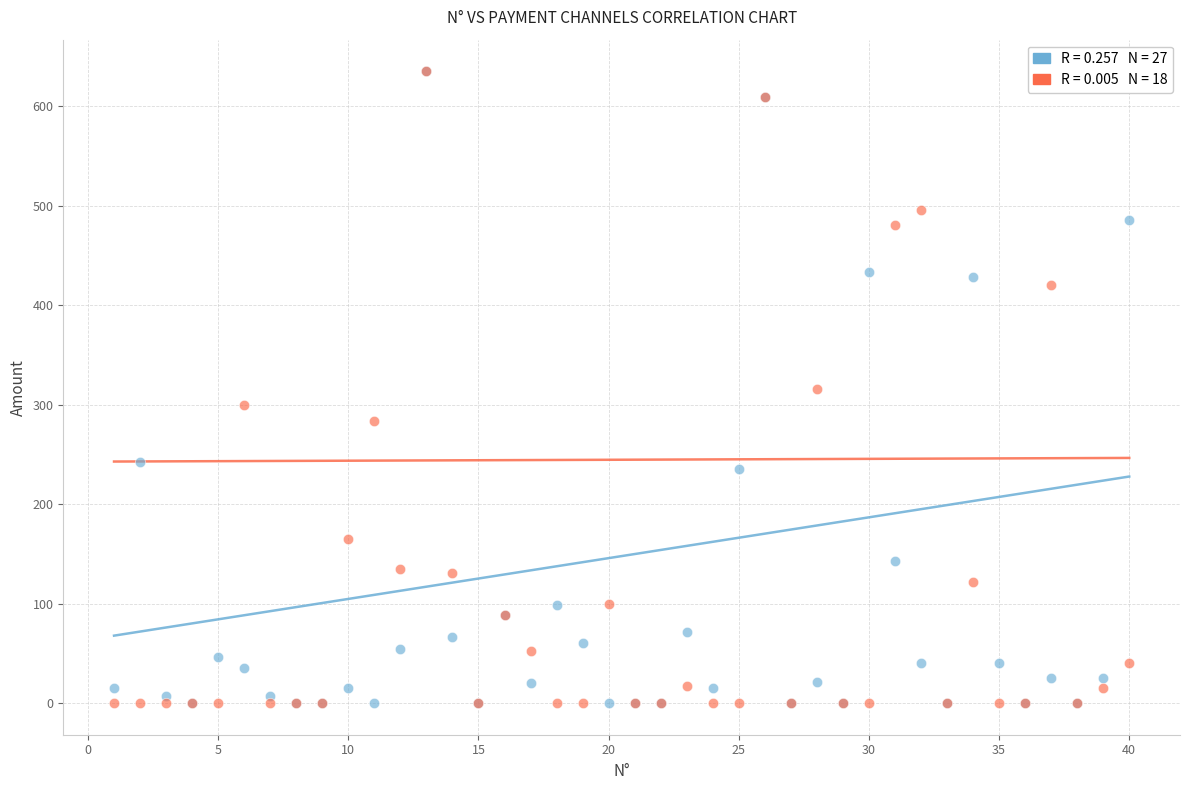

What are all the series names shown in the legend?

PUNTO DE VENTA, ZELLE